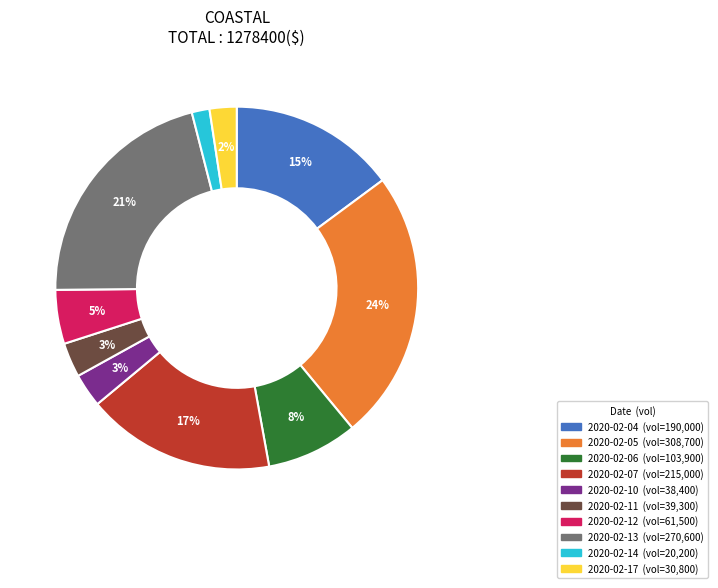

How many segments does this pie chart have?

10